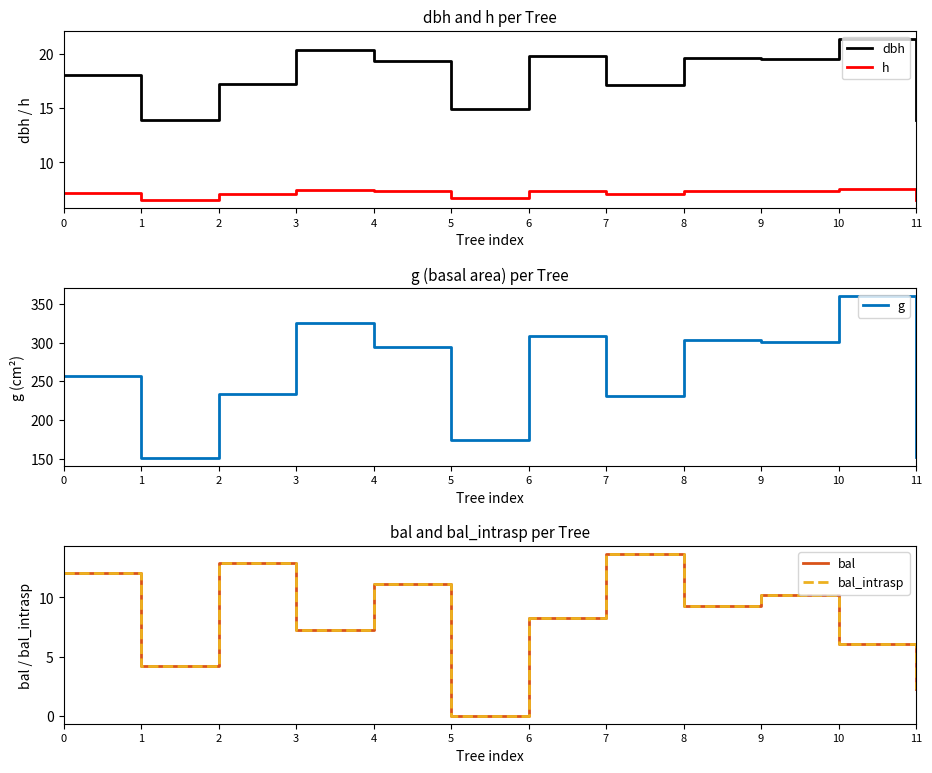

Reading right to left, transcribe all the data shown in this chart.

dbh: 11=13.9	10=21.4	9=19.6	8=19.6	7=17.2	6=19.8	5=14.9	4=19.4	3=20.4	2=17.3	1=13.9	0=18.1
h: 11=6.5	10=7.6	9=7.4	8=7.4	7=7.1	6=7.4	5=6.7	4=7.3	3=7.5	2=7.1	1=6.5	0=7.2
g: 11=152.6	10=359.5	9=300.3	8=302.8	7=231.2	6=308.8	5=174.8	4=294.6	3=325.2	2=234.2	1=151.0	0=256.2
bal: 11=2.2	10=6.1	9=10.2	8=9.2	7=13.7	6=8.3	5=0.0	4=11.2	3=7.2	2=12.9	1=4.2	0=12.1
bal_intrasp: 11=2.2	10=6.1	9=10.2	8=9.2	7=13.7	6=8.3	5=0.0	4=11.2	3=7.2	2=12.9	1=4.2	0=12.1